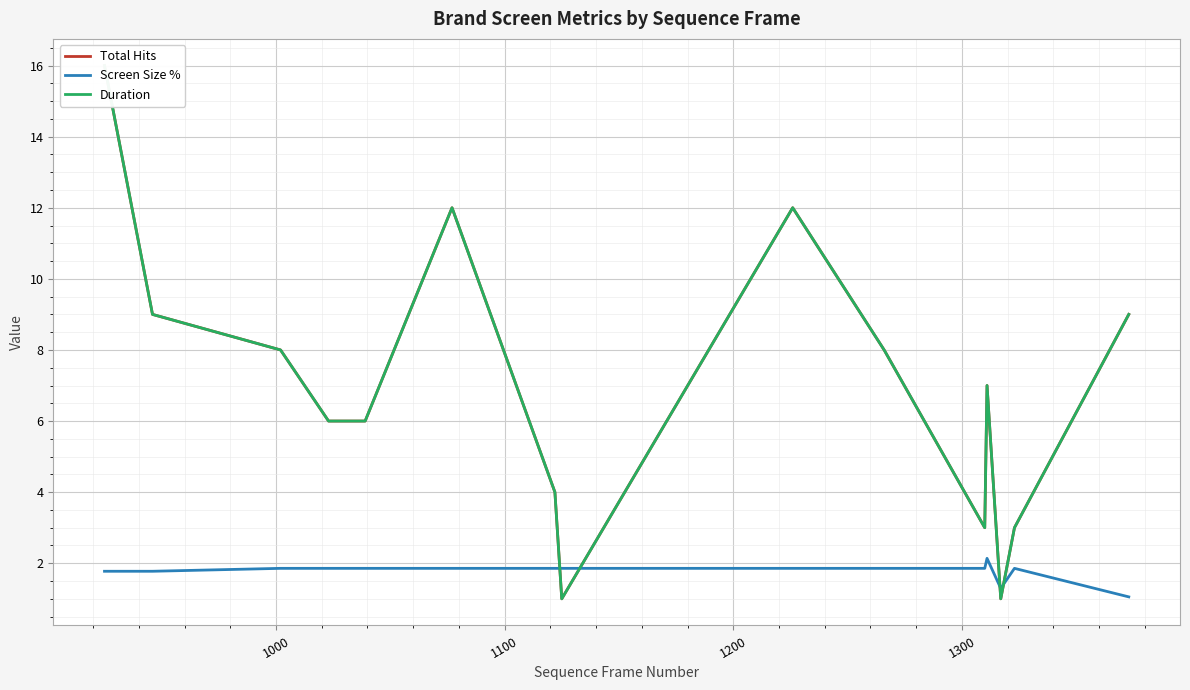

What is the maximum value for Screen Size %?

2.1